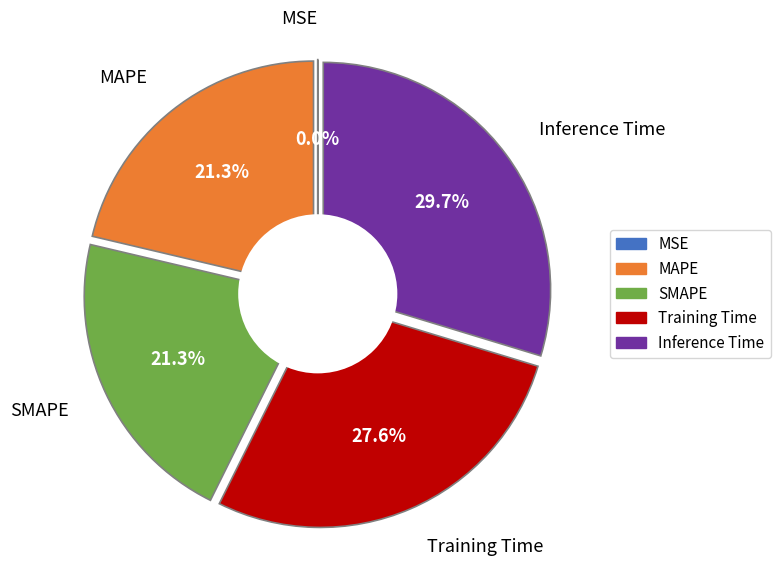

To the nearest percent, what is the difference between the largest and smallest slice percentages?

30%